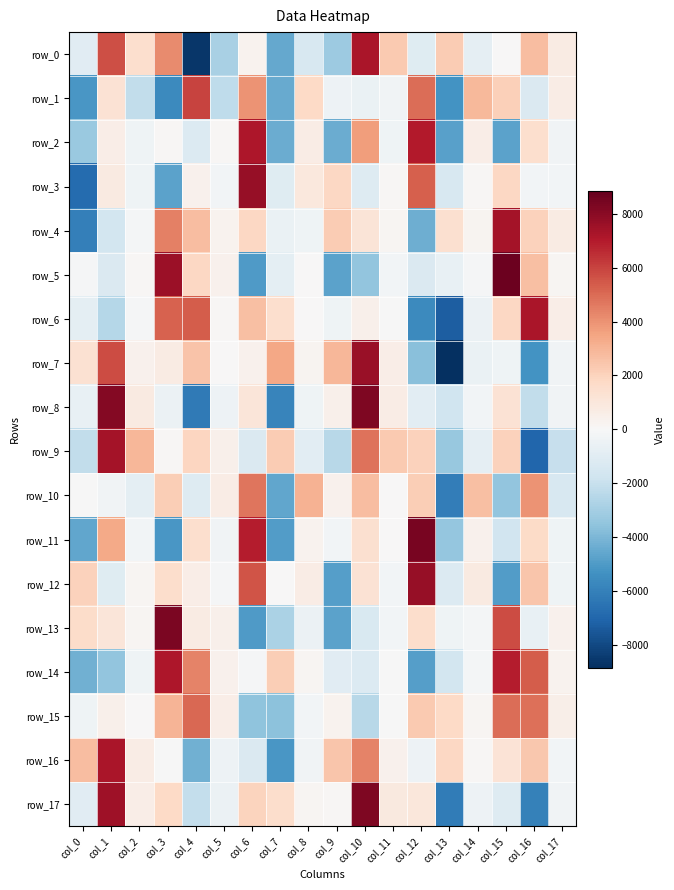

List the labels in order of row_8 value, smallest first.

col_4, col_7, col_16, col_13, col_12, col_0, col_3, col_5, col_8, col_17, col_14, col_9, col_11, col_2, col_6, col_15, col_1, col_10